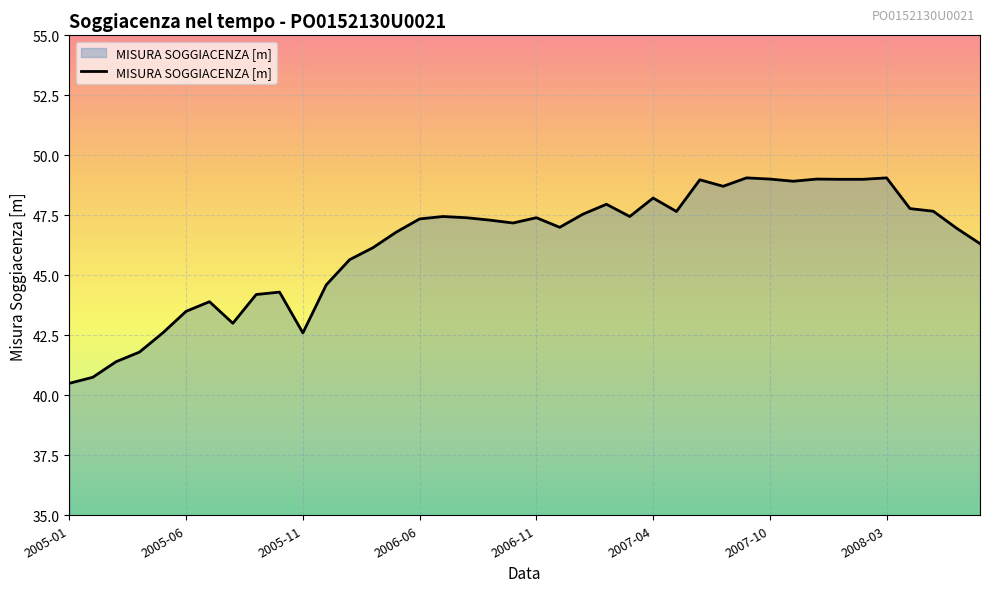

What is the maximum value shown in the chart?

49.1